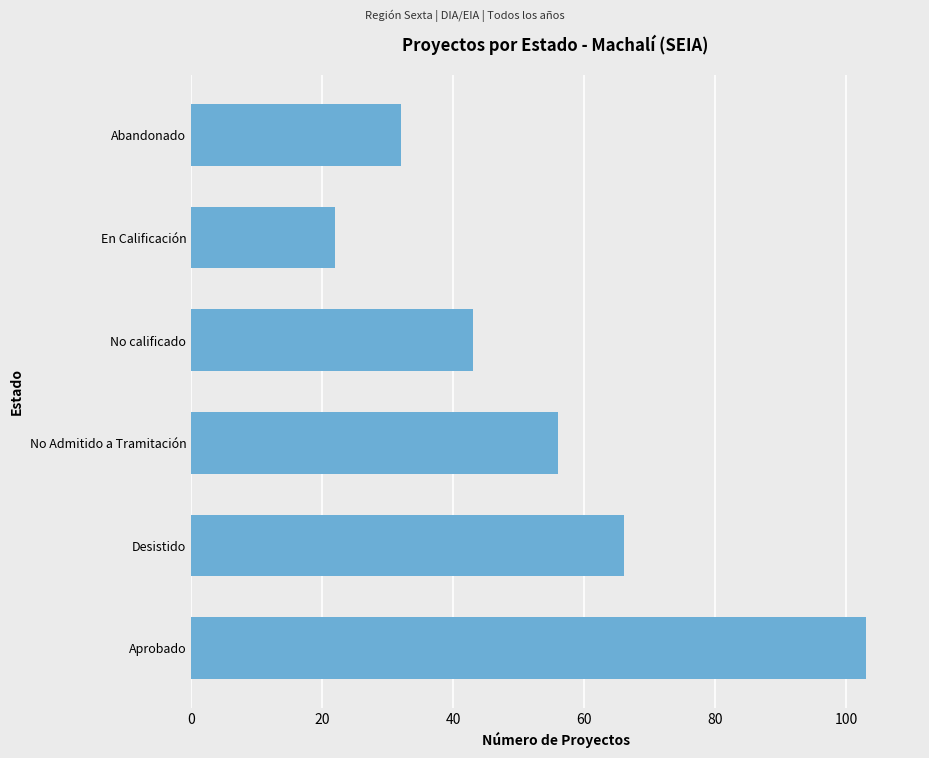

Which label corresponds to the smallest value in the chart?

En Calificación